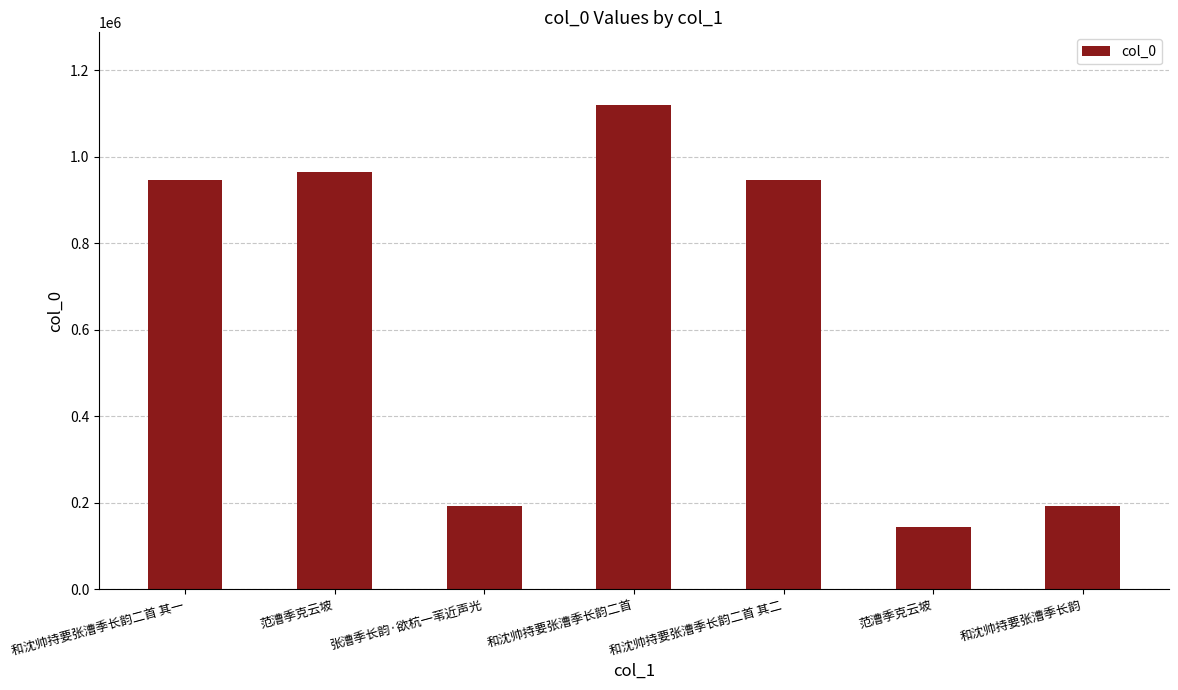

How many distinct data groups are displayed?

1